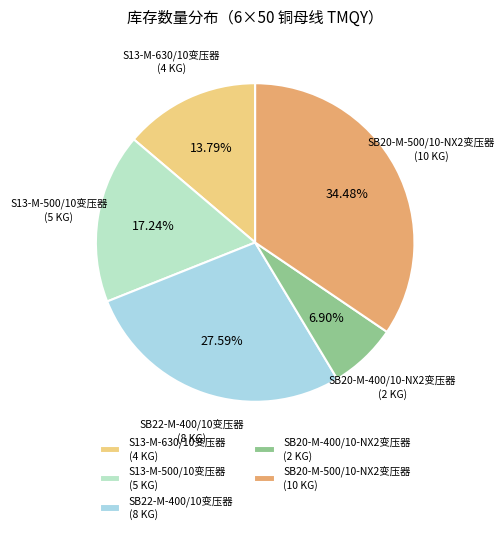

Is the sum of SB22-M-400/10变压器 and SB20-M-500/10-NX2变压器 greater than half?

Yes